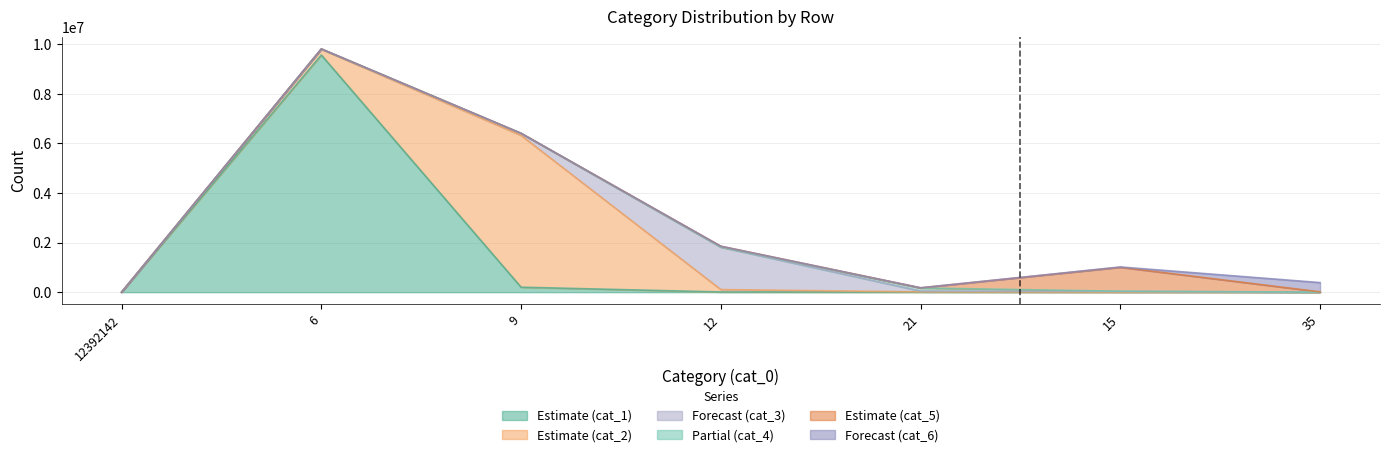

Reading left to right, list all the values displayed in this chart.

cat_1: 0	9570881	200131	7618	5977	8	19
cat_2: 0	233450	6126430	97823	6398	814	94
cat_3: 0	9849	81157	1710171	33222	29615	339
cat_4: 0	1867	2086	9184	123116	7639	253
cat_5: 0	93	1165	29163	7573	966703	12836
cat_6: 0	25	73	640	533	12246	372969